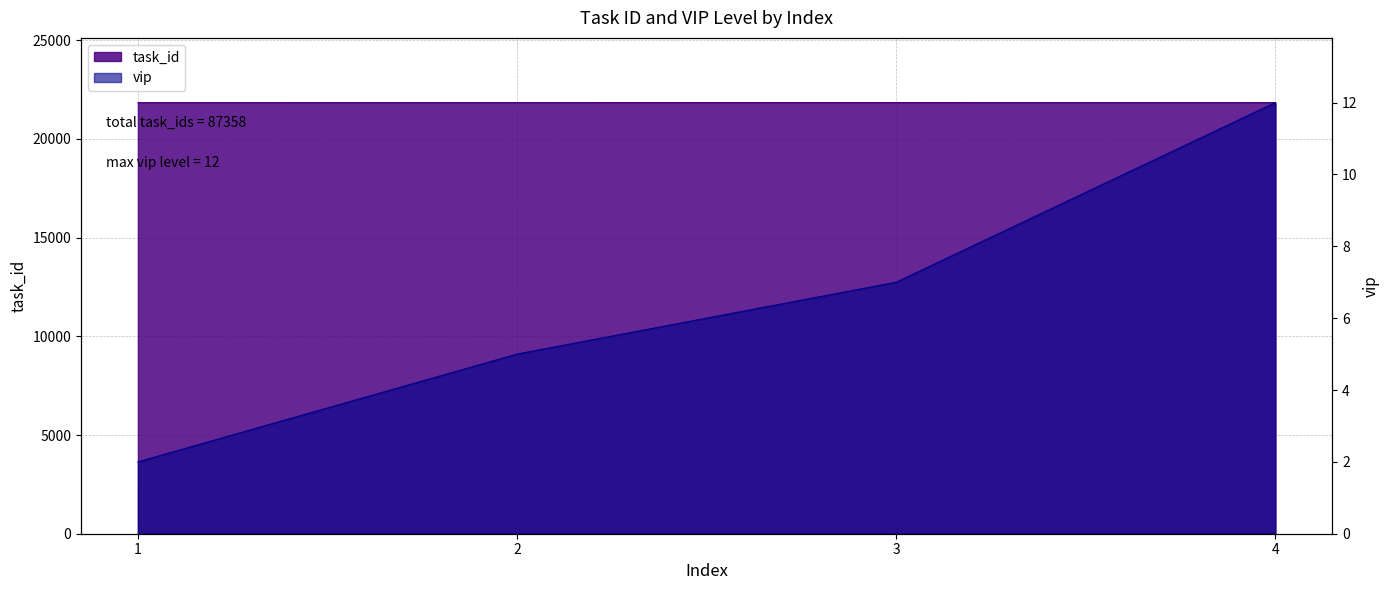

What is the sum of the vip values at 2 and 4?

17